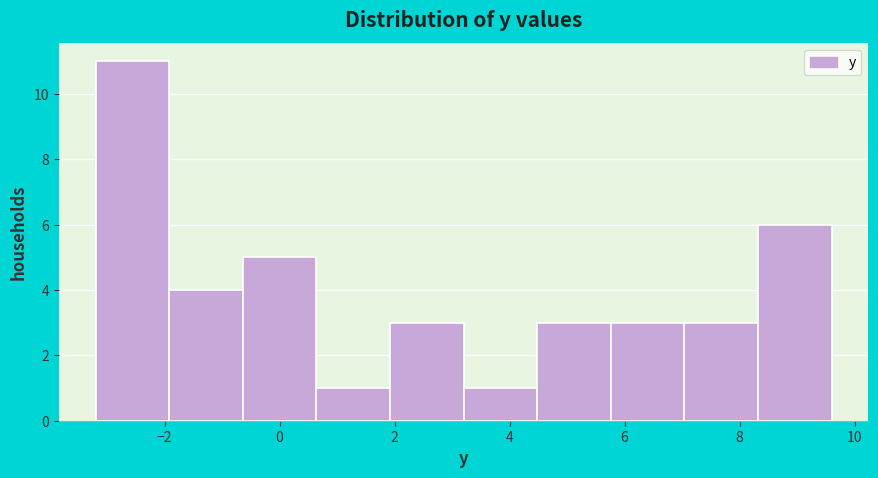

What is the height of the bar covering 3.20 to 4.48 on the x-axis? Neither the bar edges nor the heights are printed on the chart, so give them approximately, as read against the axes.

1